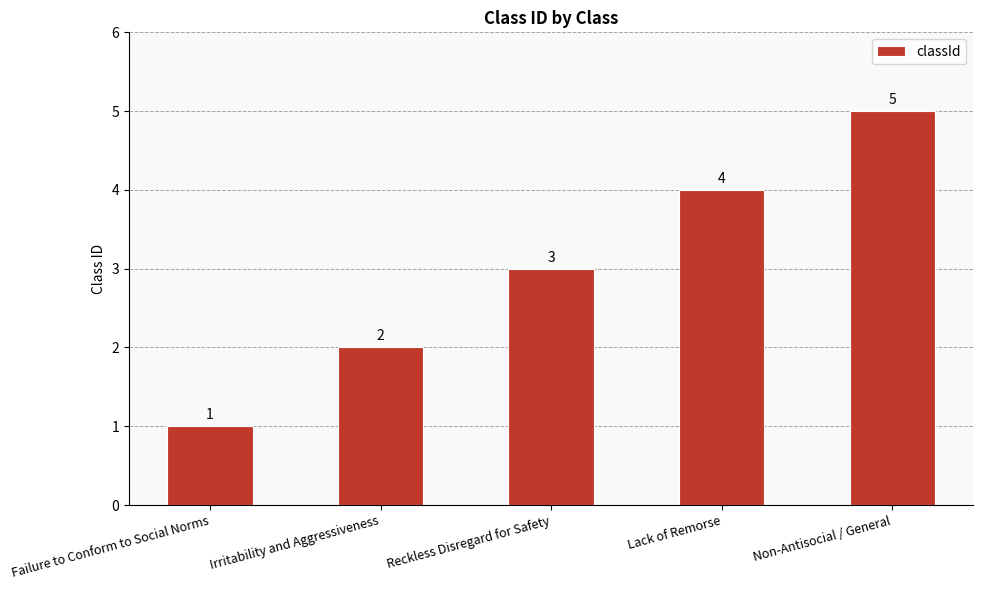

How many data points does each series have?

5